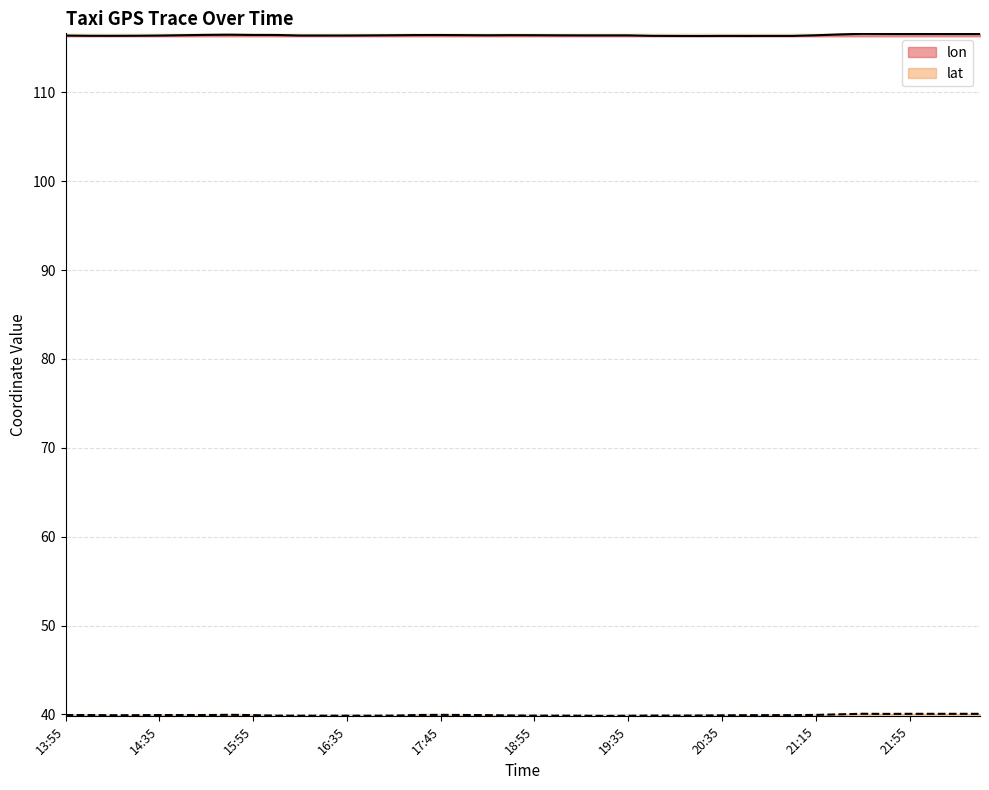

Rank the categories by lat value from lowest to highest.

19:25, 19:35, 19:15, 16:45, 16:15, 16:15, 16:35, 16:05, 19:05, 18:55, 17:15, 20:05, 19:55, 20:25, 18:45, 20:35, 14:15, 20:55, 14:25, 21:05, 21:05, 18:15, 15:55, 14:05, 14:45, 14:35, 13:55, 14:55, 17:35, 18:05, 21:15, 17:45, 15:05, 21:25, 21:45, 21:55, 22:15, 22:25, 22:35, 21:35